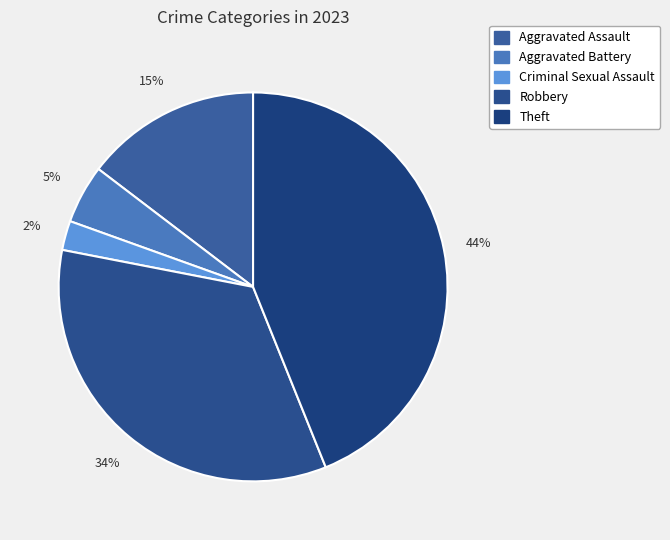

Count the number of slices in the pie.

5